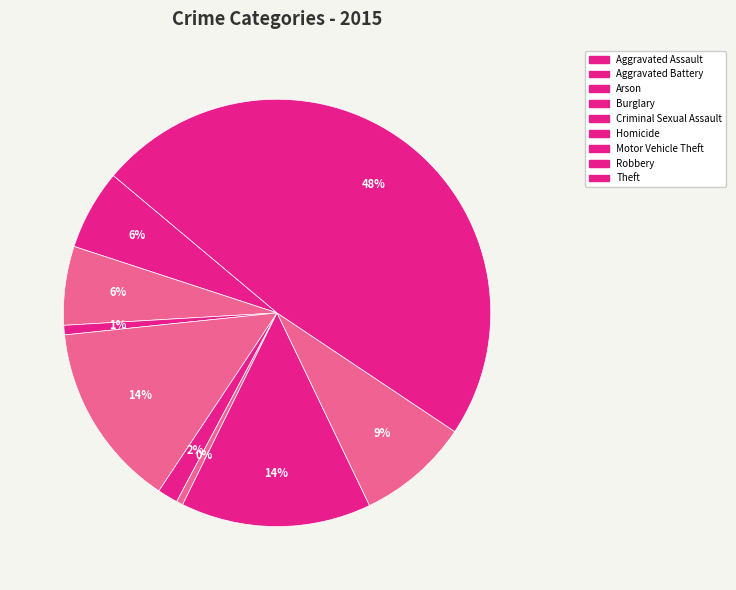

Count the number of slices in the pie.

9